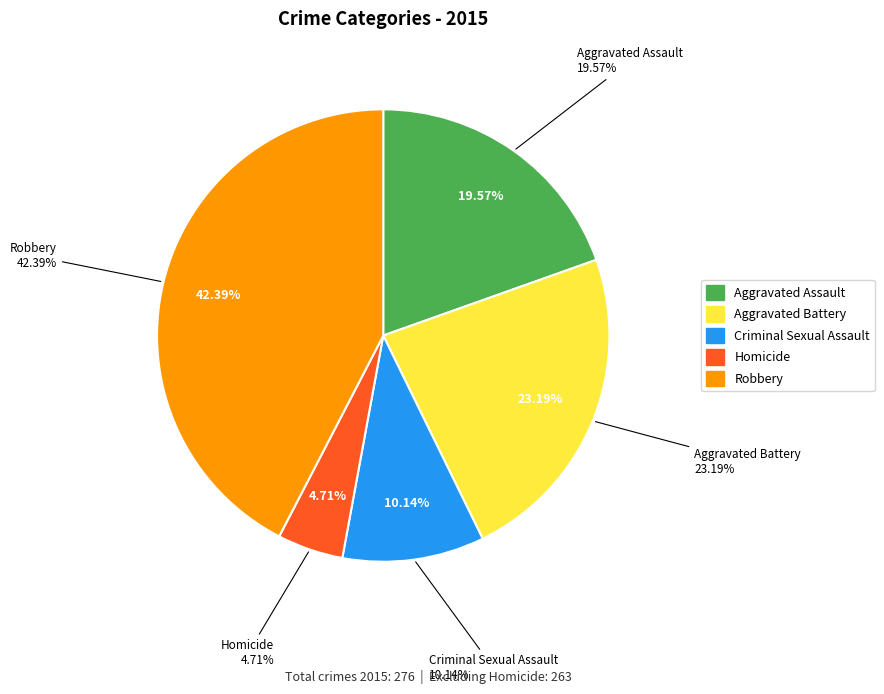

The Robbery slice represents 28% of the pie. True or false?

False